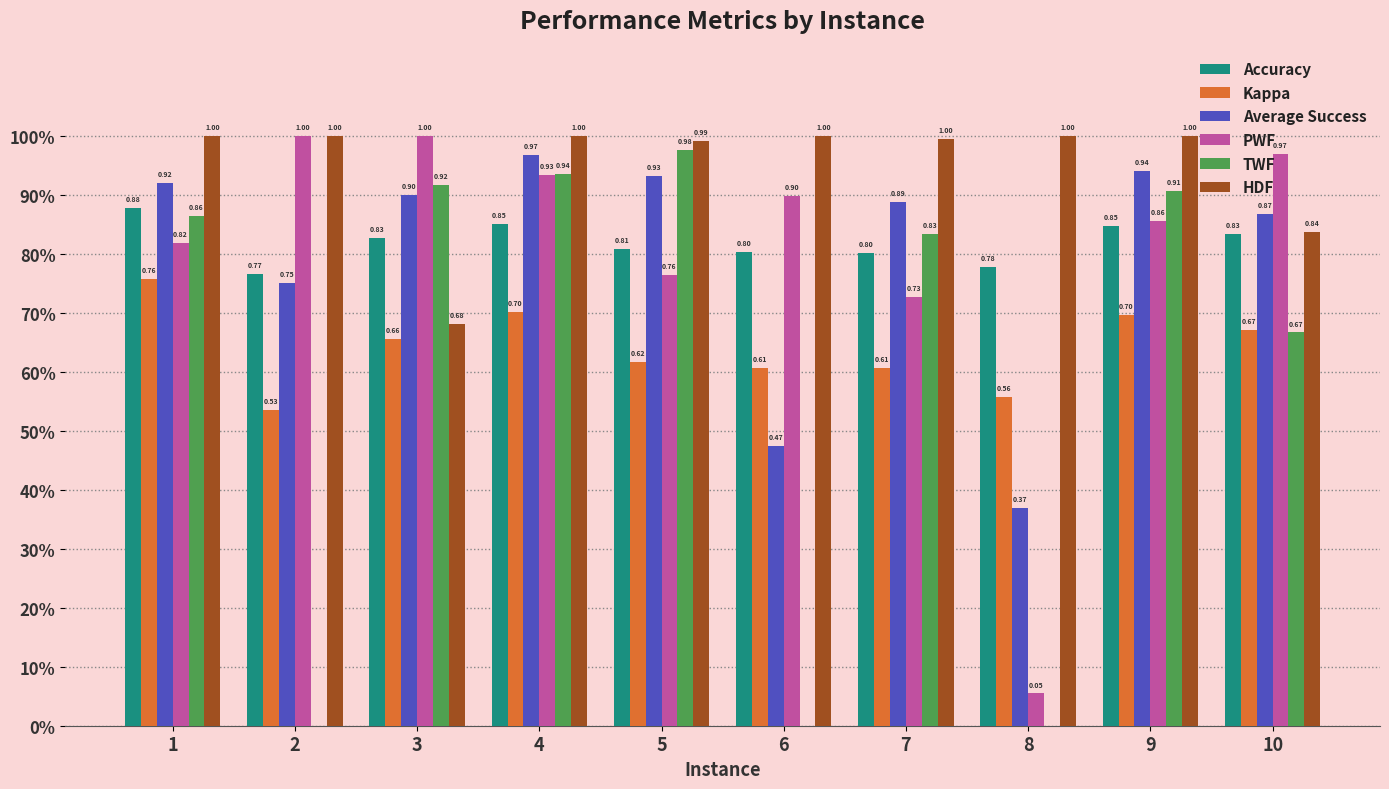

Reading left to right, list all the values displayed in this chart.

Accuracy: 1=0.9	2=0.8	3=0.8	4=0.9	5=0.8	6=0.8	7=0.8	8=0.8	9=0.8	10=0.8
Kappa: 1=0.8	2=0.5	3=0.7	4=0.7	5=0.6	6=0.6	7=0.6	8=0.6	9=0.7	10=0.7
Average Success: 1=0.9	2=0.8	3=0.9	4=1.0	5=0.9	6=0.5	7=0.9	8=0.4	9=0.9	10=0.9
PWF: 1=0.8	2=1.0	3=1.0	4=0.9	5=0.8	6=0.9	7=0.7	8=0.1	9=0.9	10=1.0
TWF: 1=0.9	2=0.0	3=0.9	4=0.9	5=1.0	6=0.0	7=0.8	8=0.0	9=0.9	10=0.7
HDF: 1=1.0	2=1.0	3=0.7	4=1.0	5=1.0	6=1.0	7=1.0	8=1.0	9=1.0	10=0.8